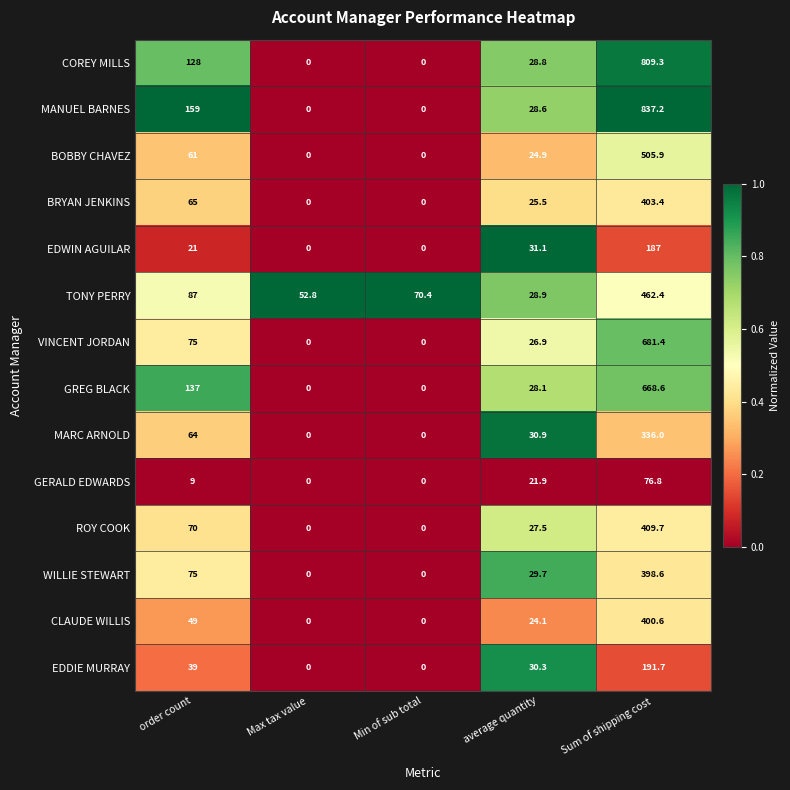

Rank the series by their maximum value, from lowest to highest.

GERALD EDWARDS, EDWIN AGUILAR, EDDIE MURRAY, MARC ARNOLD, WILLIE STEWART, CLAUDE WILLIS, BRYAN JENKINS, ROY COOK, TONY PERRY, BOBBY CHAVEZ, GREG BLACK, VINCENT JORDAN, COREY MILLS, MANUEL BARNES